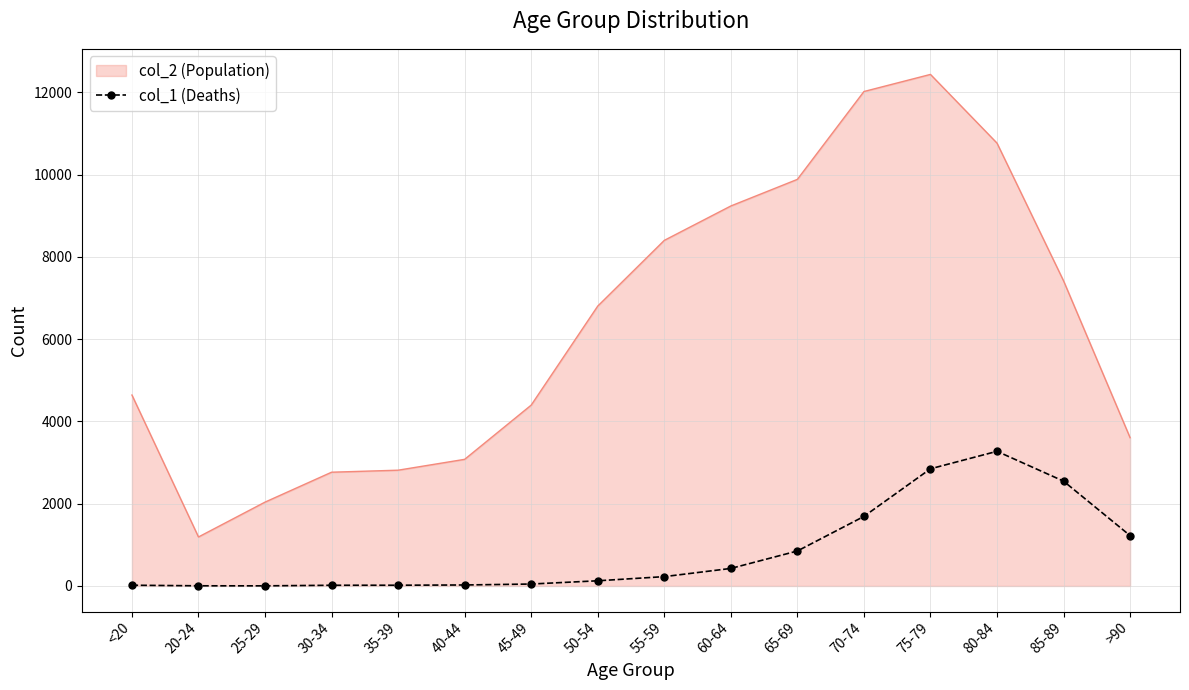

Which series has the largest range (max minus min)?

col_2 (Population)